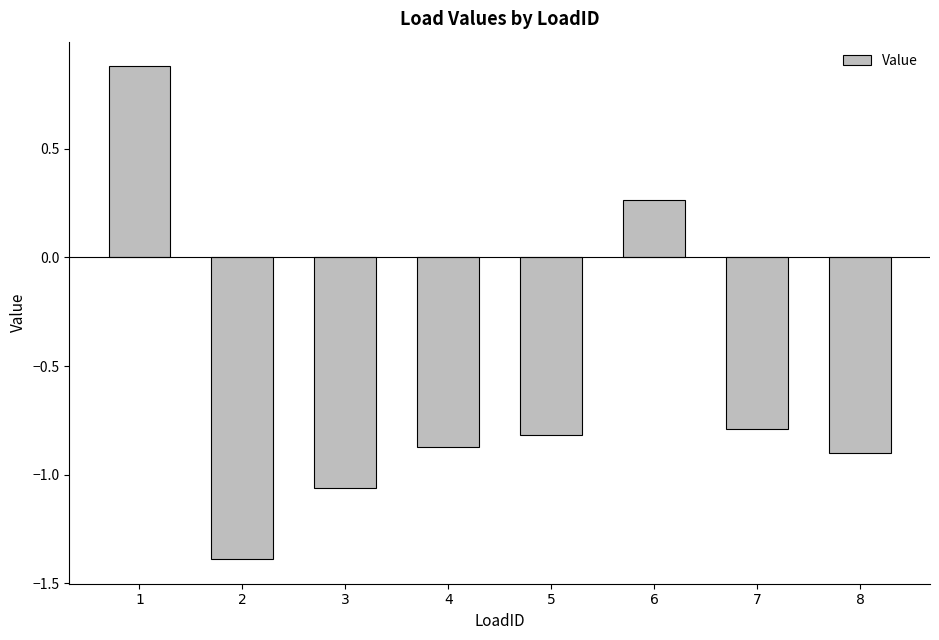

The chart shows a value of -0.8 at 7. True or false?

True